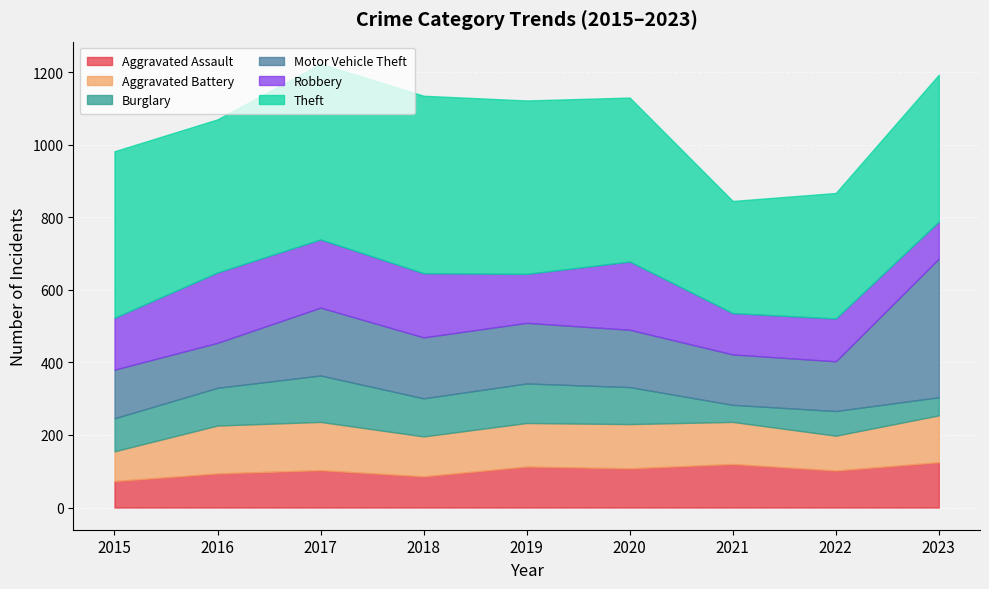

Rank the series by their maximum value, from lowest to highest.

Aggravated Assault, Burglary, Aggravated Battery, Robbery, Motor Vehicle Theft, Theft